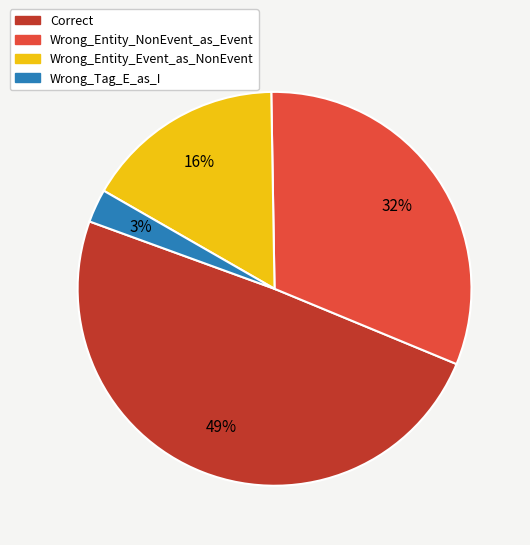

Is the sum of Wrong_Entity_NonEvent_as_Event and Wrong_Entity_Event_as_NonEvent greater than half?

No